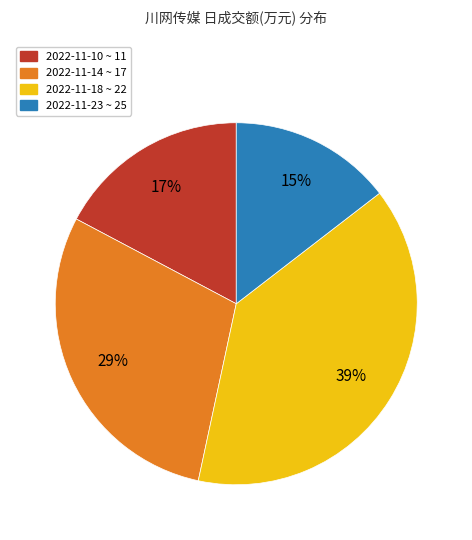

Between 2022-11-23 ~ 25 and 2022-11-18 ~ 22, which is larger?

2022-11-18 ~ 22